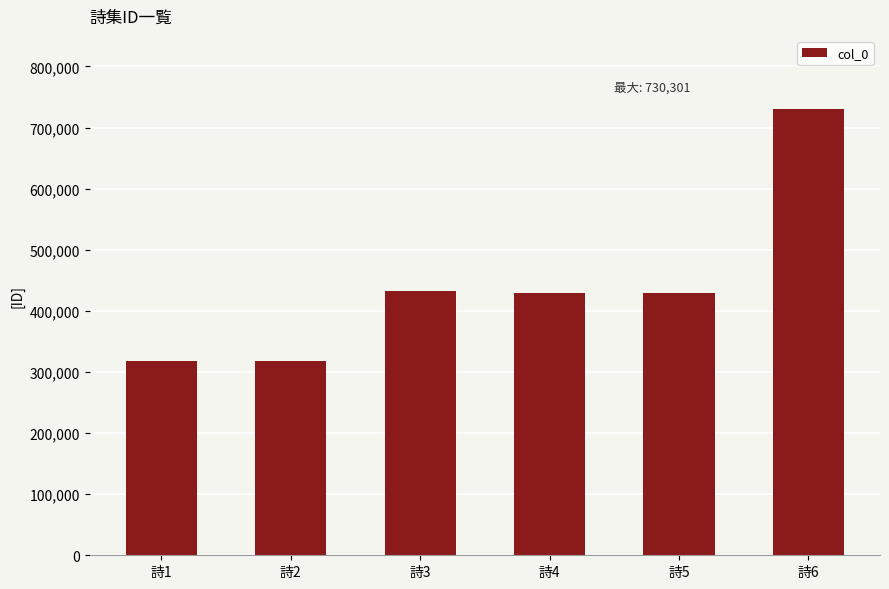

What is the ratio of the value at 詩2 to the value at 詩1?

1.0